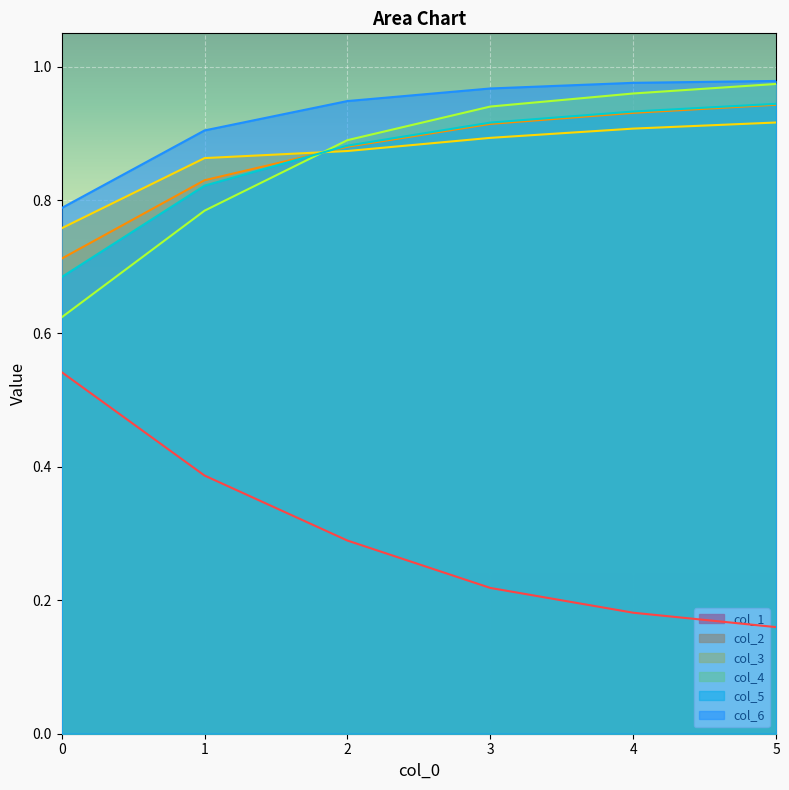

What are all the series names shown in the legend?

col_1, col_2, col_3, col_4, col_5, col_6